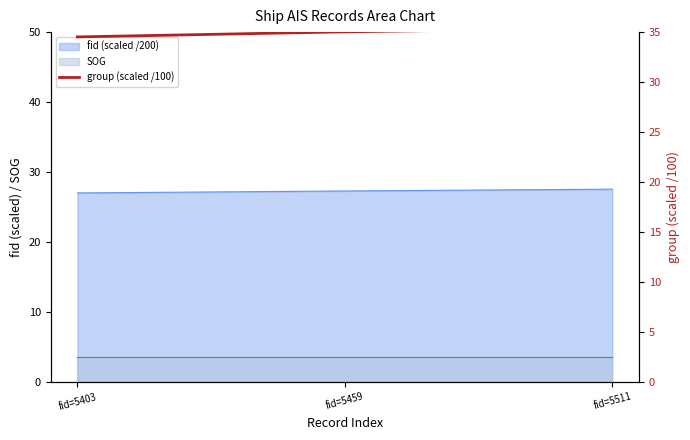

Reading right to left, extract all data points from this chart.

fid=5511=35.4	fid=5459=35.0	fid=5403=34.5